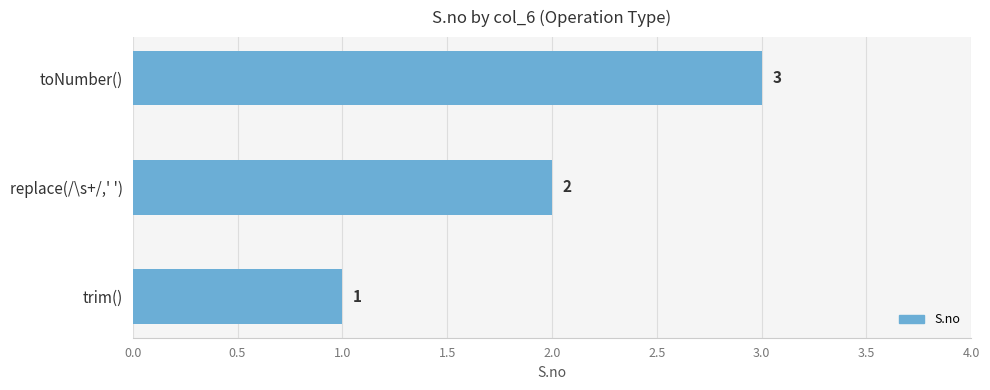

At which label is the value closest to 2?

replace(/\s+/,' ')